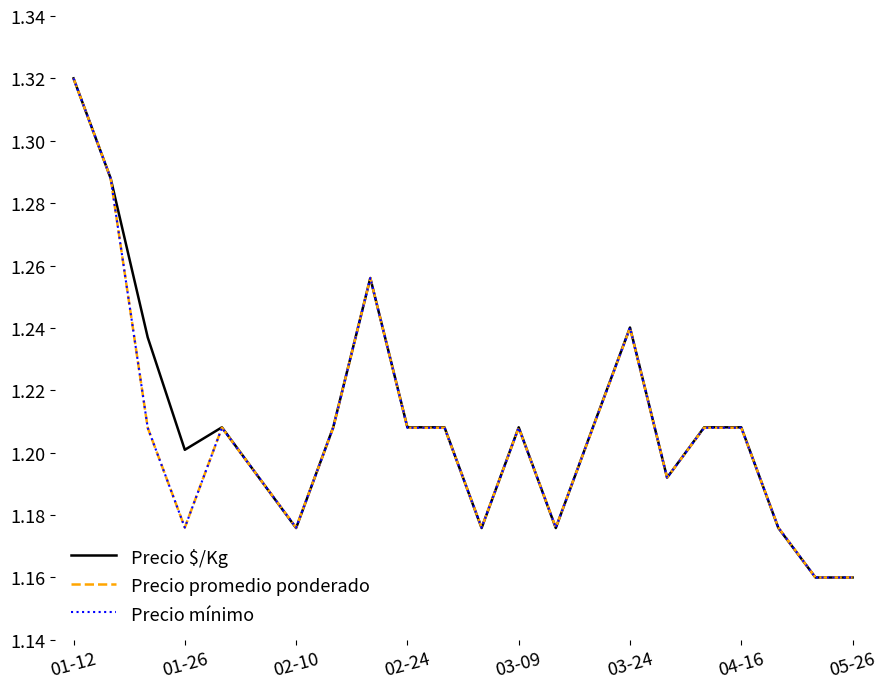

Which series has the largest total across all categories?

Precio $/Kg